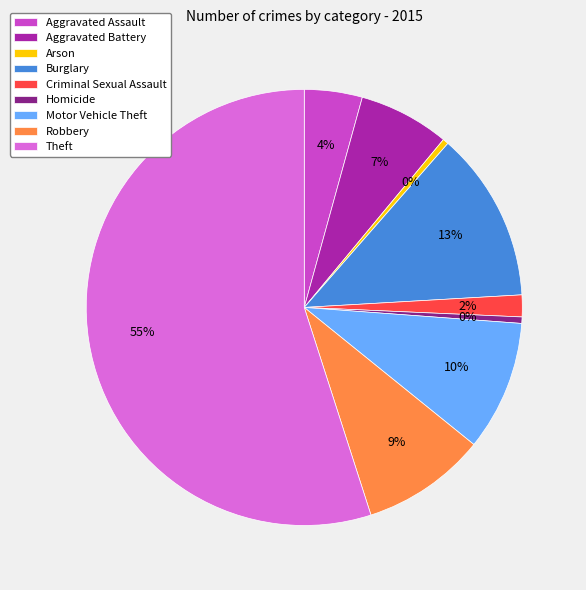

Count the number of slices in the pie.

9